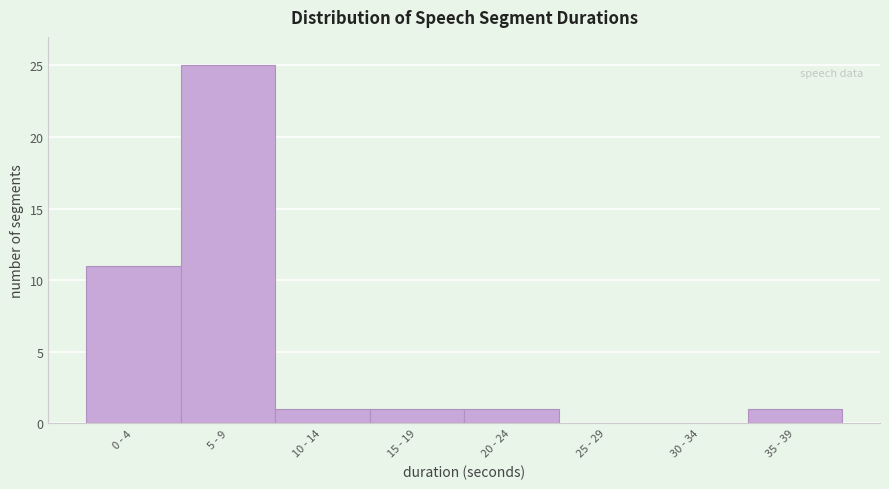

Reading left to right, transcribe all the data shown in this chart.

0 - 4=11	5 - 9=25	10 - 14=1	15 - 19=1	20 - 24=1	25 - 29=0	30 - 34=0	35 - 39=1